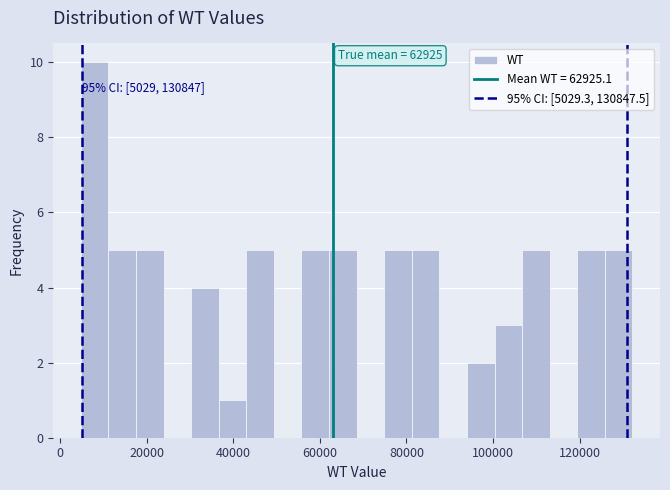

Around what value on the x-axis is the tallest bar? Give the approximate position of its centre, as read against the axis.

8000